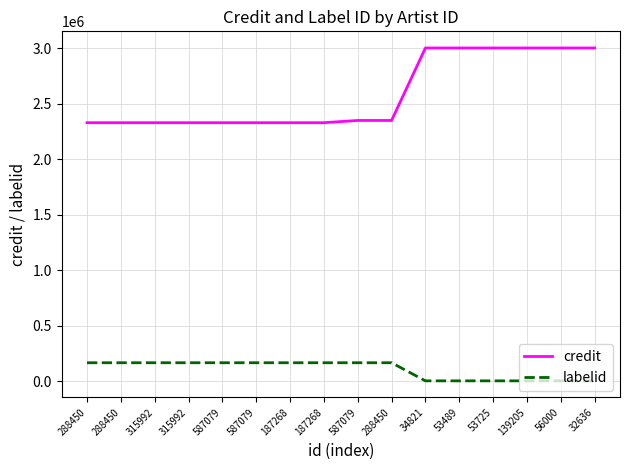

How many lines are shown in the chart?

2